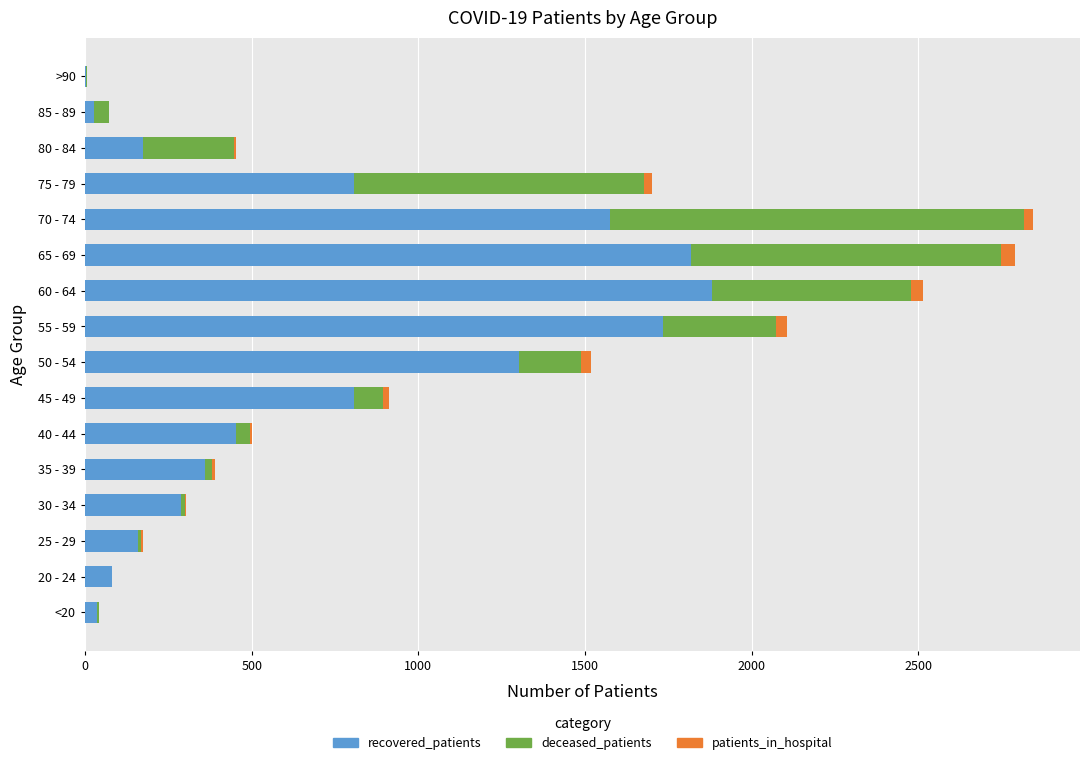

The value of recovered_patients at 80 - 84 is 68. True or false?

False